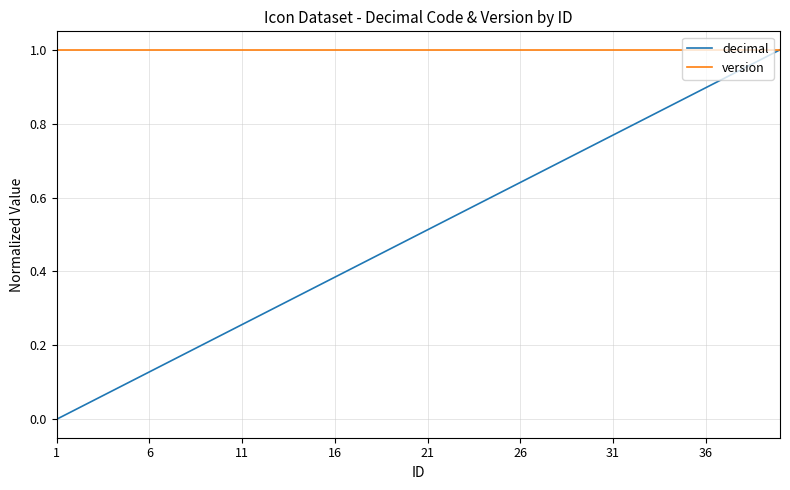

List the series in order of their overall mean, highest first.

version, decimal